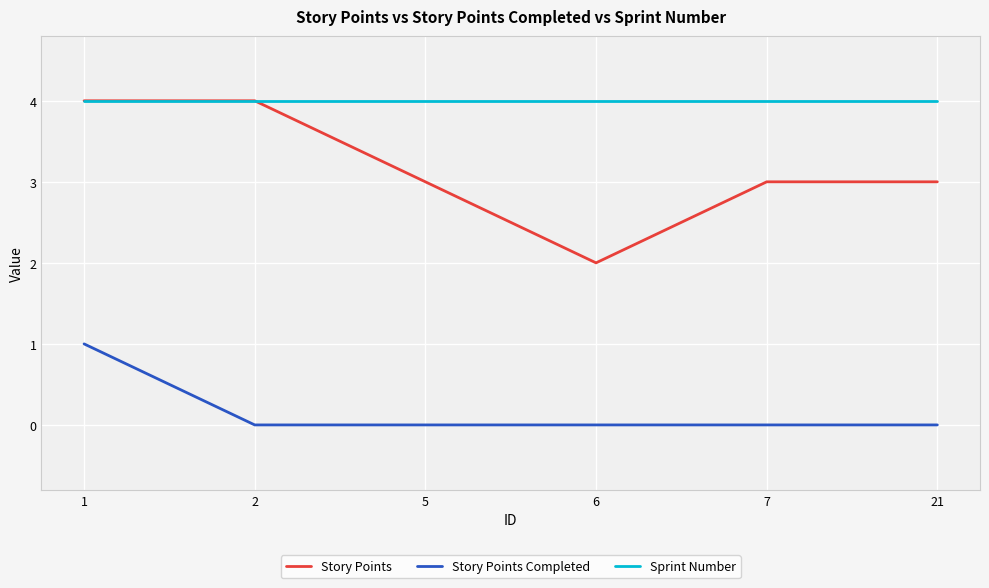

What is the greatest value displayed?

4